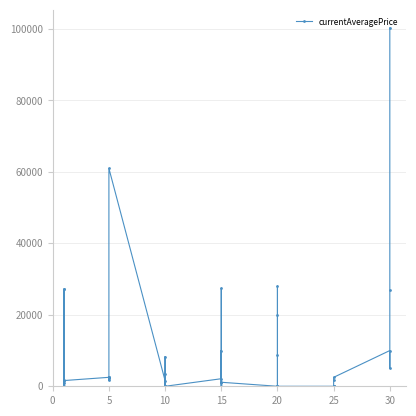

What is the difference between the values at 15 and 28?

8289.8